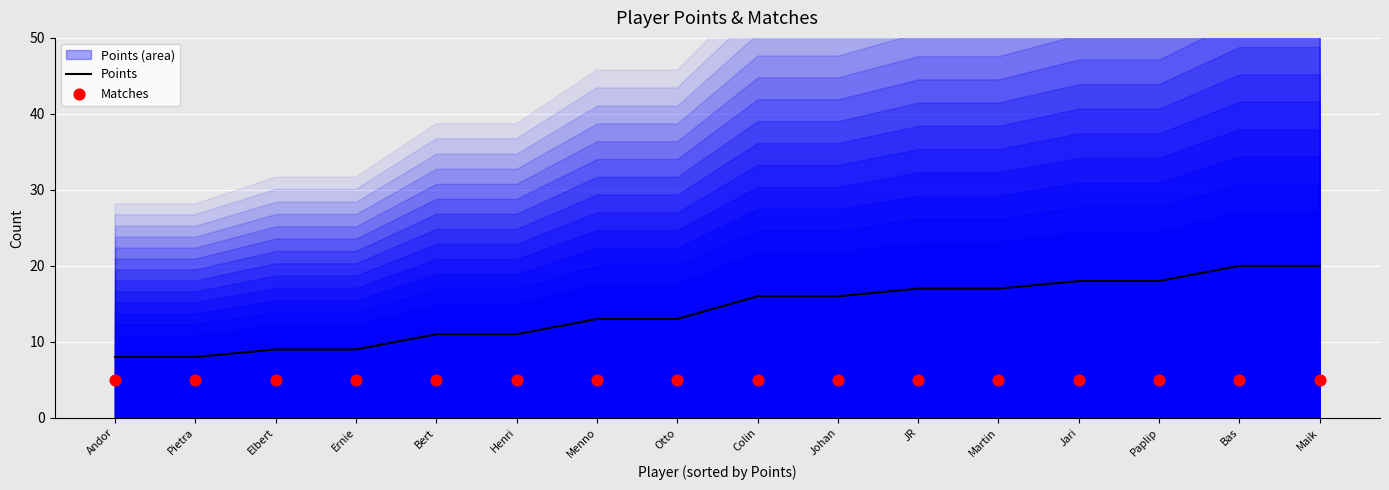

Which series has the largest Y range (max minus min)?

Points